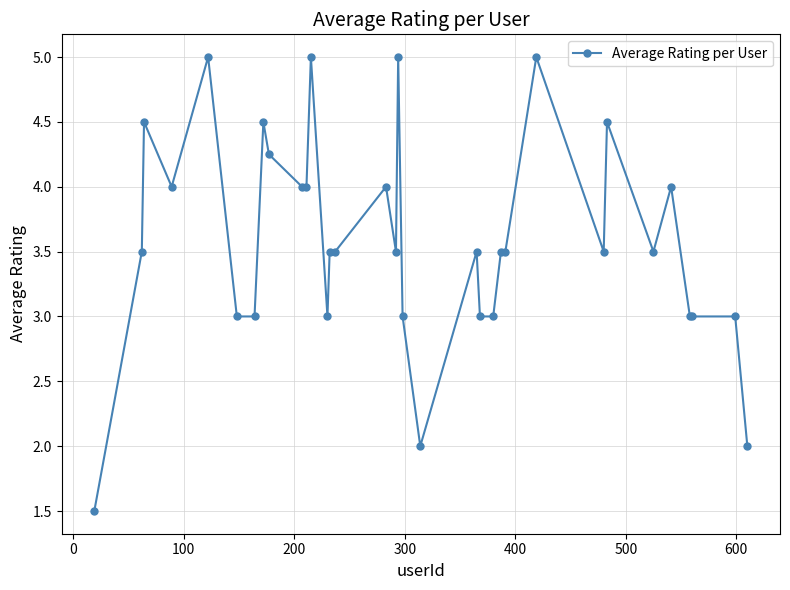

What is the difference between the second highest and second lowest values?

3.0